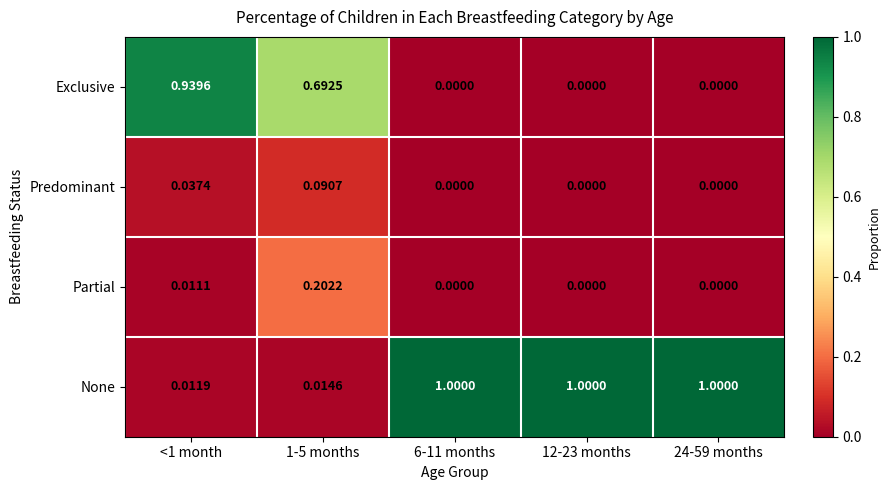

Which series has the largest range (max minus min)?

None